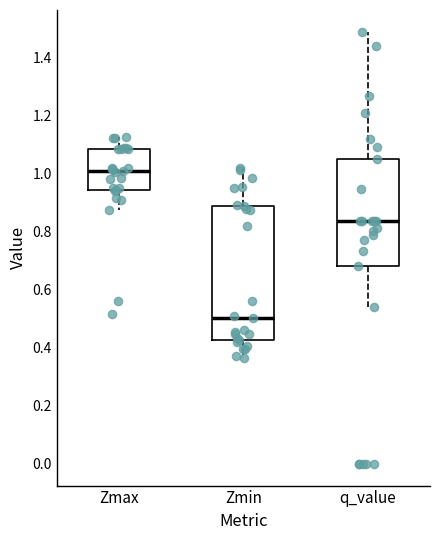

Reading left to right, read every box against the y-axis: the position of its median line, the range the box covers, and the ends of its whiskers. The values are not printed on the chart, so give them approximately, as read against the axis.

Zmax: median 1.00, box 0.94 to 1.08, whiskers 0.88 to 1.12
Zmin: median 0.50, box 0.42 to 0.88, whiskers 0.36 to 1.02
q_value: median 0.84, box 0.68 to 1.06, whiskers 0.54 to 1.48